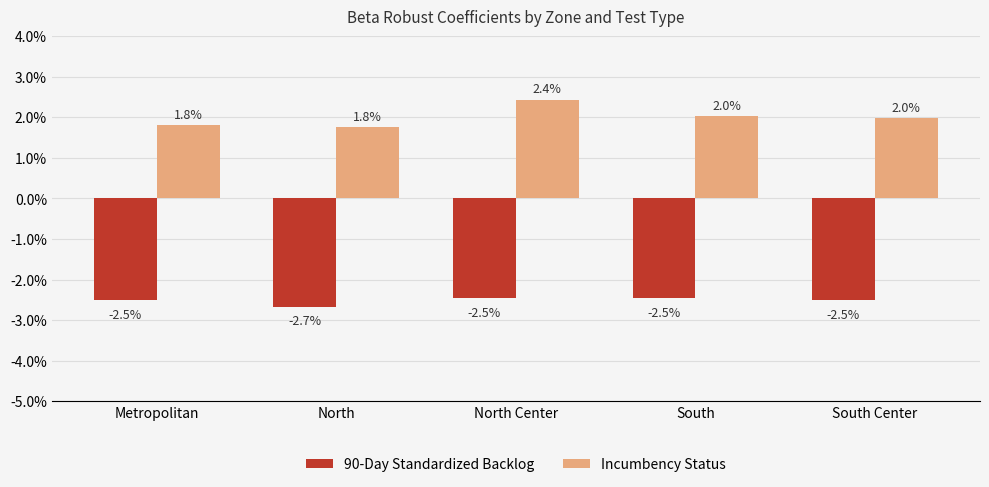

What are all the series names shown in the legend?

90-Day Standardized Backlog, Incumbency Status